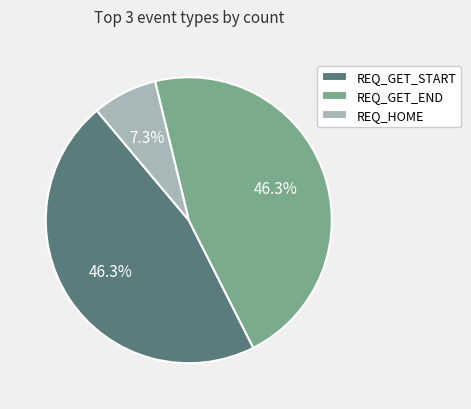

What percentage is the REQ_GET_START slice, to the nearest percent?

46%